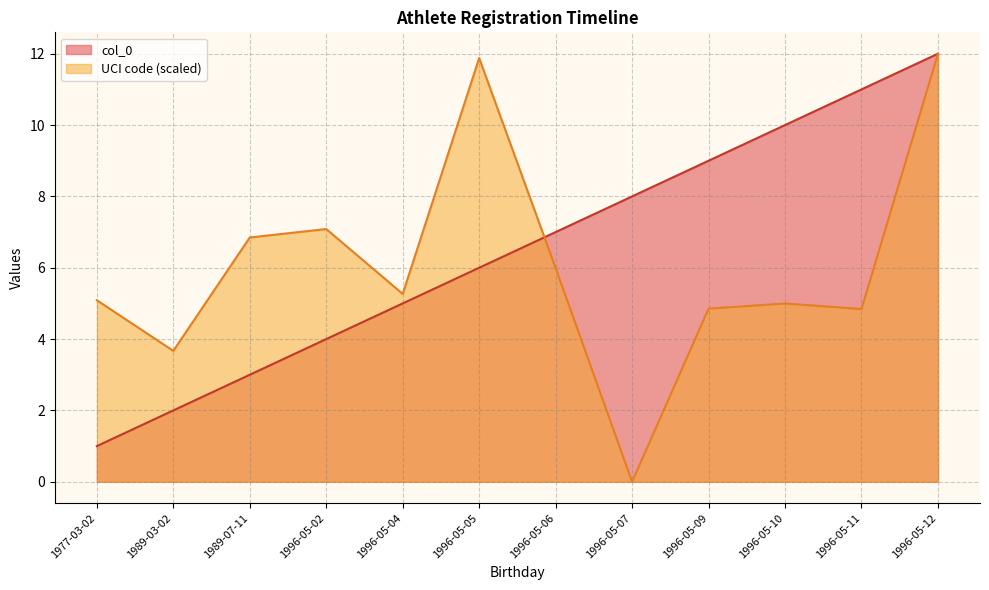

What position from the right is 1996-05-06?

6